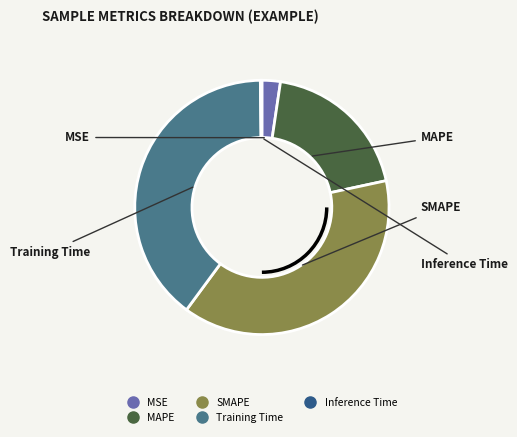

Which slice is the largest?

Training Time